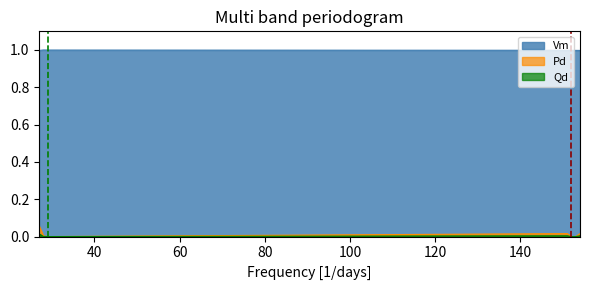

What is the sum of the Vm values at 152 and 153?

2.0